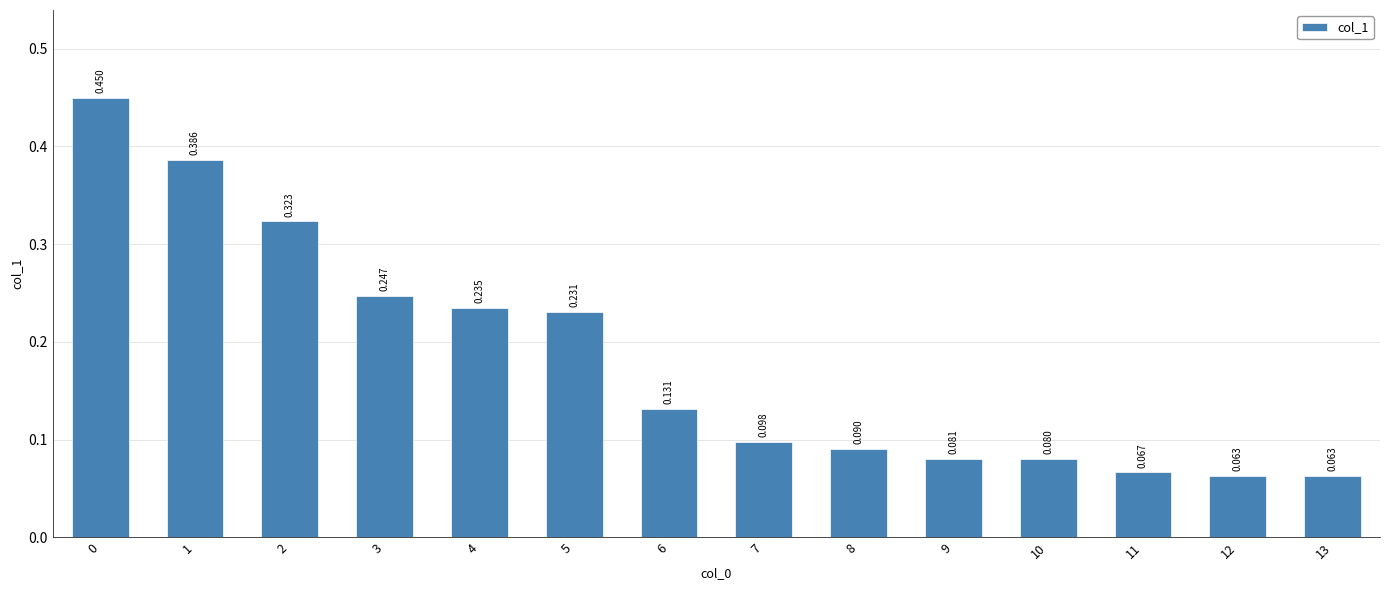

Reading left to right, what are all the values shown in this chart?

0.4	0.4	0.3	0.2	0.2	0.2	0.1	0.1	0.1	0.1	0.1	0.1	0.1	0.1